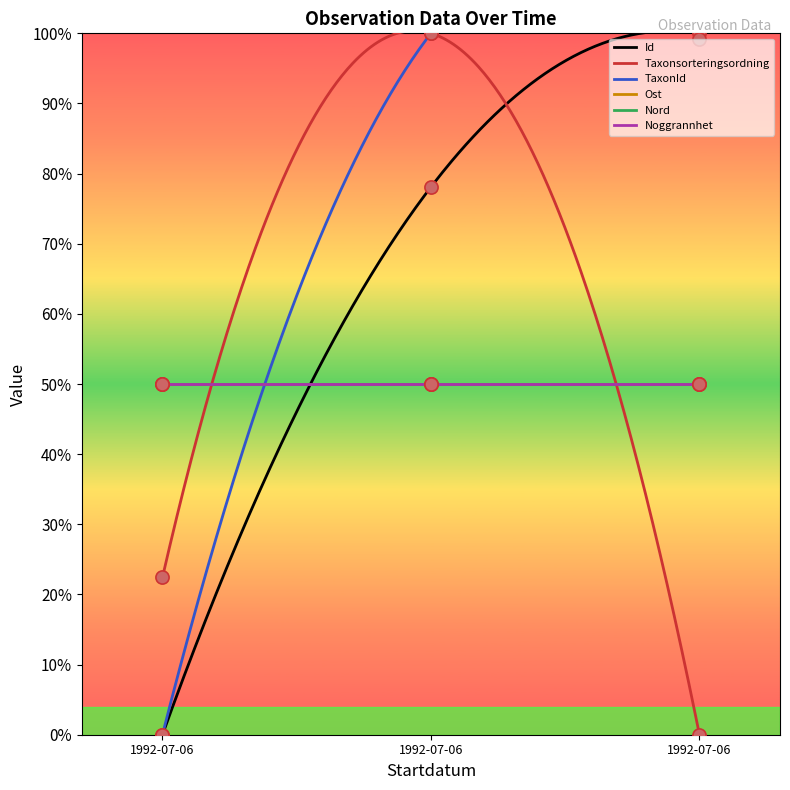

At how many categories does at least one series exceed 0?

3